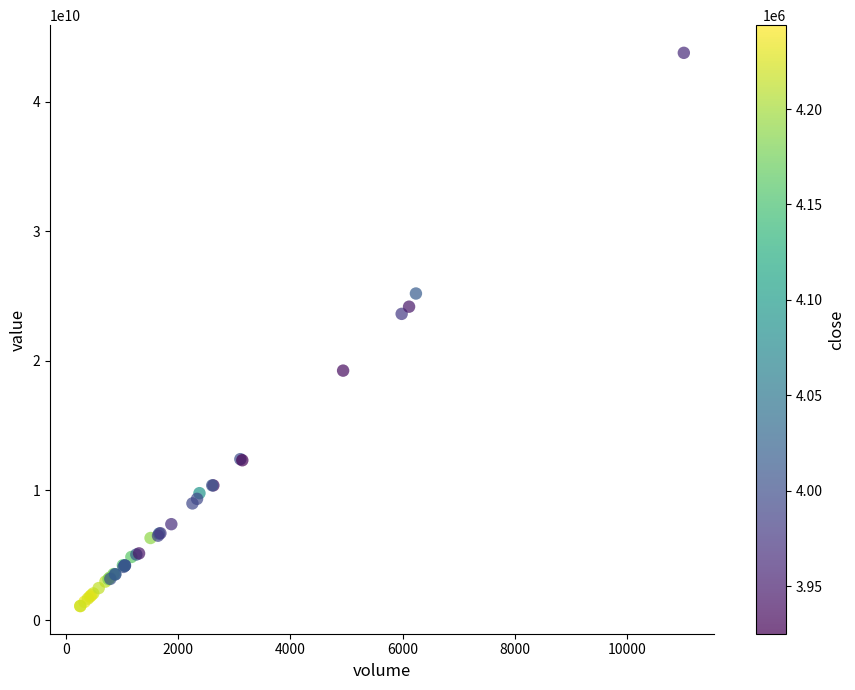

What Y value in the scatter plot is closest to 22425399174?

23627273899.7